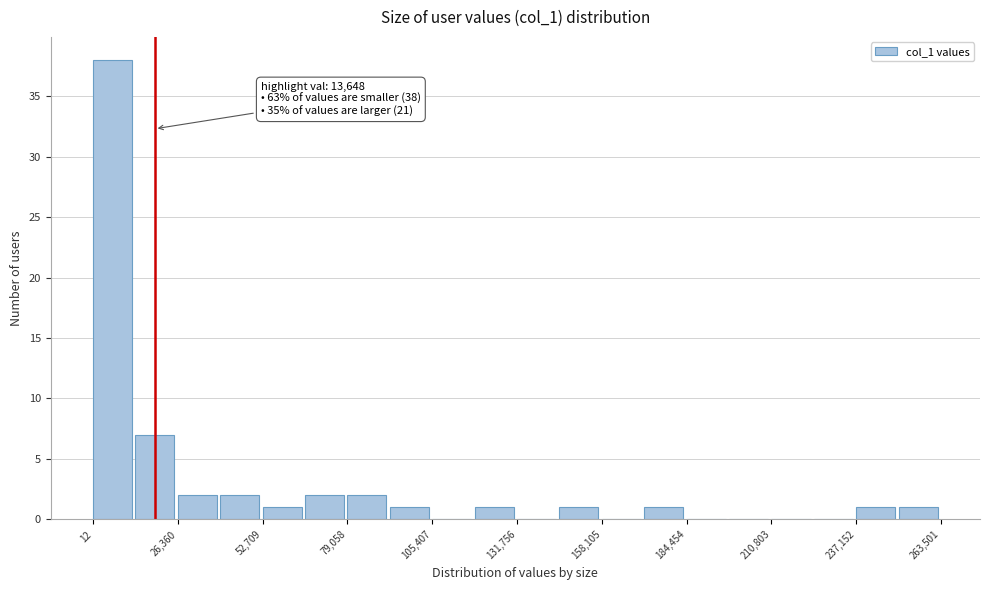

Around what value on the x-axis is the tallest bar? Give the approximate position of its centre, as read against the axis.

5000